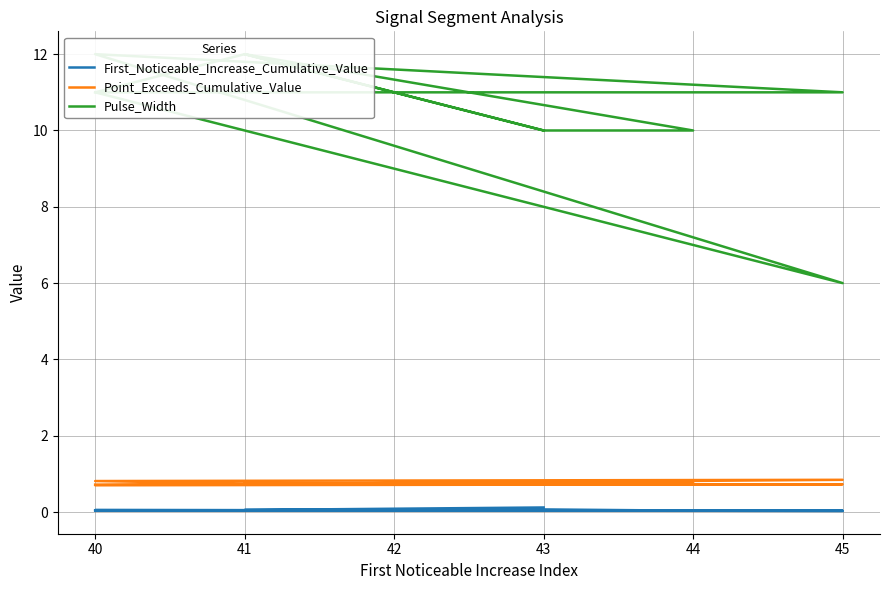

At which category does First_Noticeable_Increase_Cumulative_Value reach its first local valley?

45